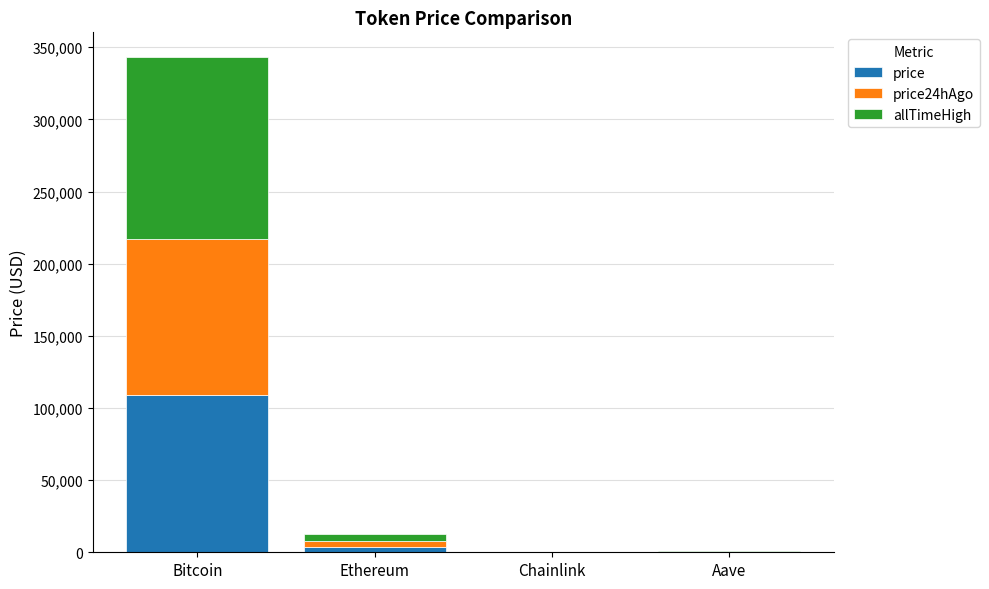

At which label does price reach its peak?

Bitcoin